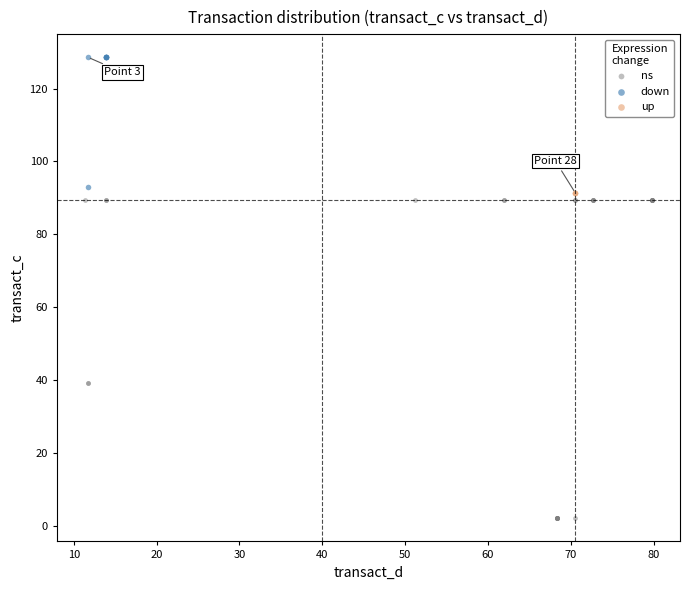

Which series reaches the maximum Y coordinate?

down